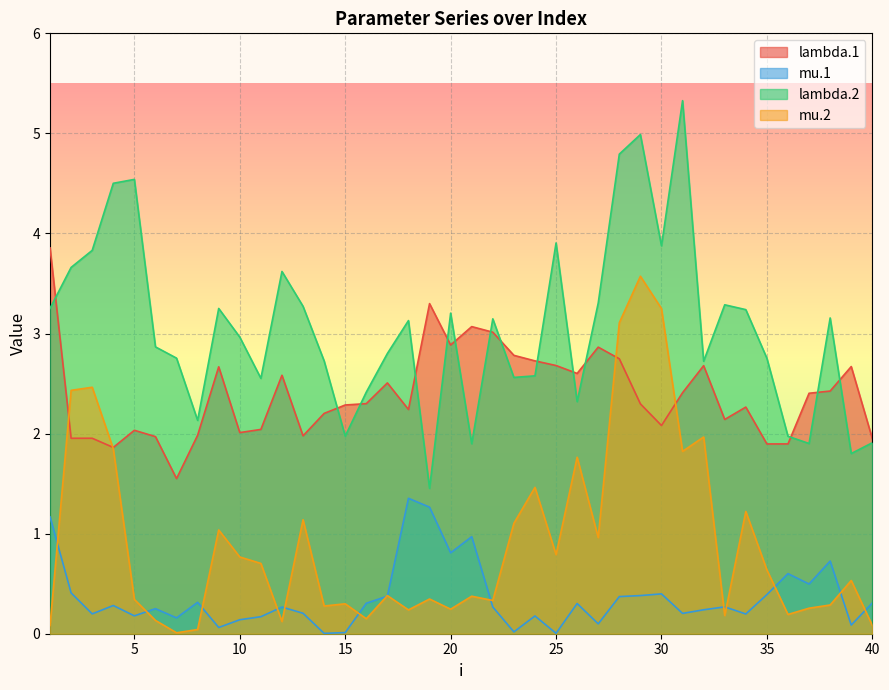

Which series has the largest total across all categories?

lambda.2